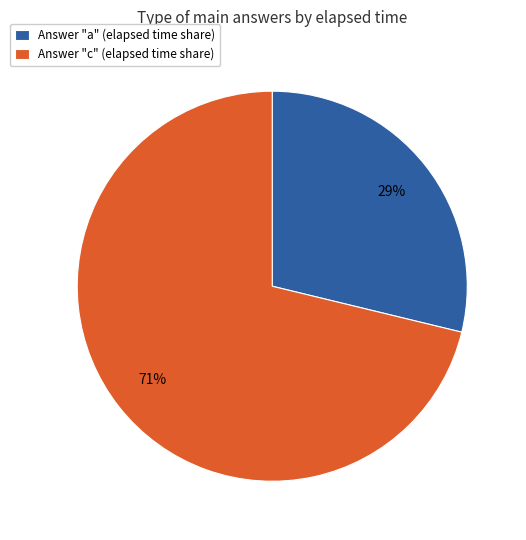

The Answer "a" (elapsed time share) slice represents 36% of the pie. True or false?

False